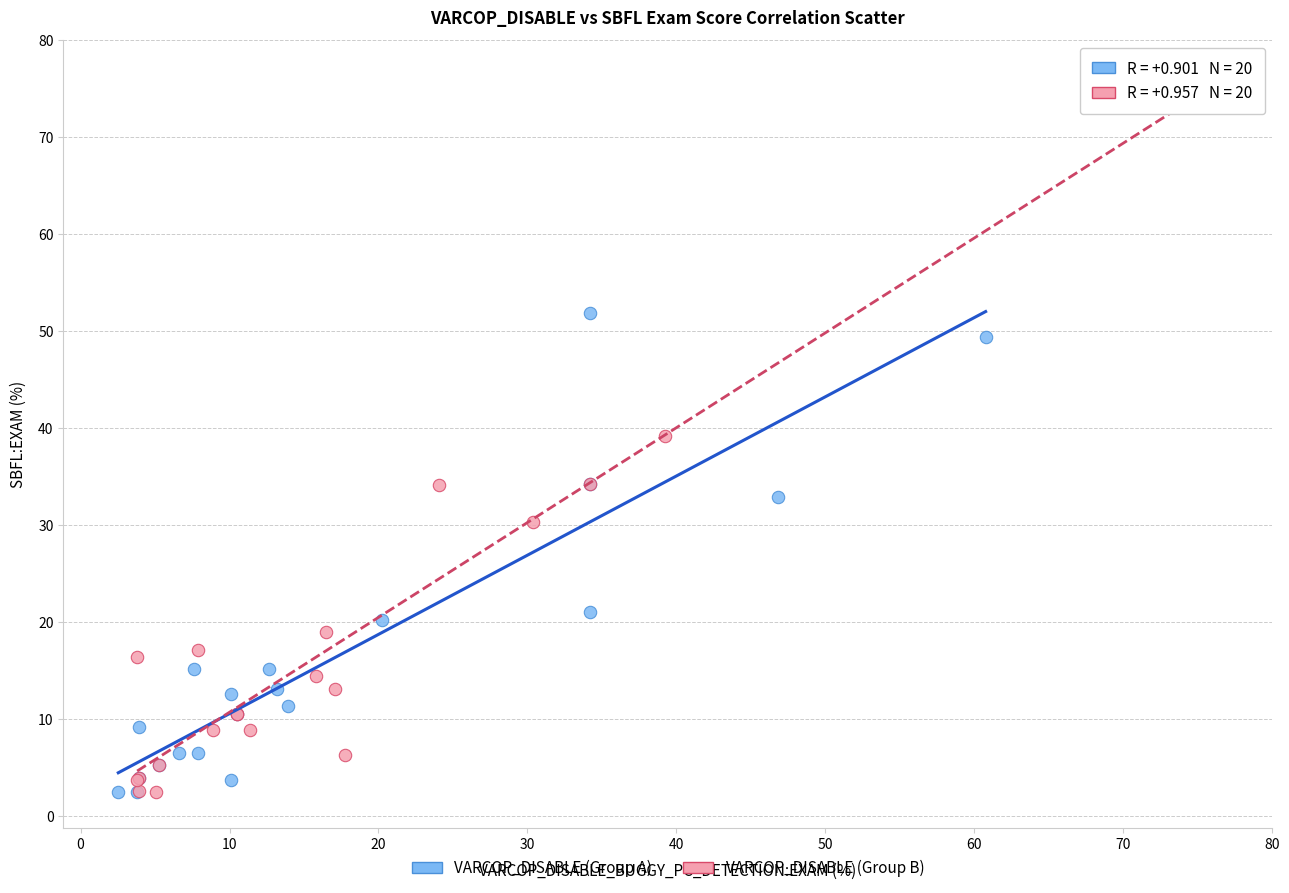

Which series contains the highest Y value?

VARCOP_DISABLE (Group B)